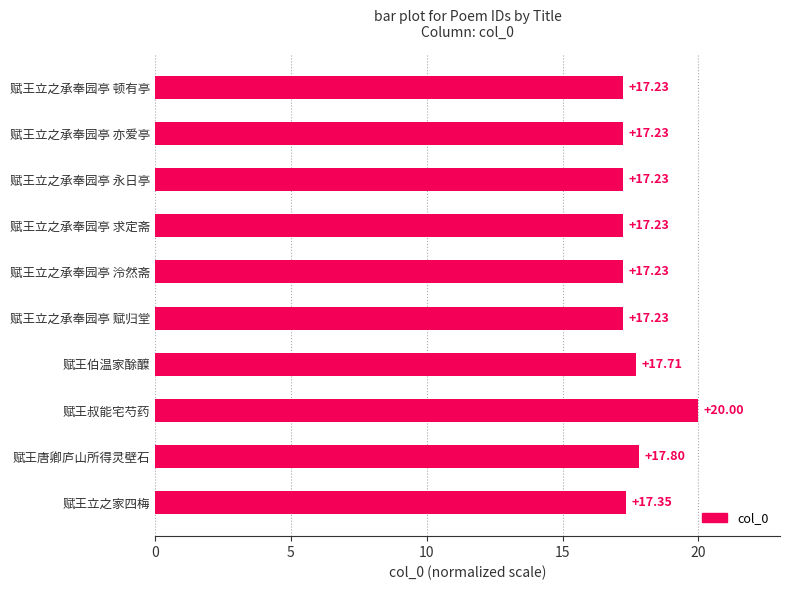

At which label is the value closest to 18?

赋王唐卿庐山所得灵壁石